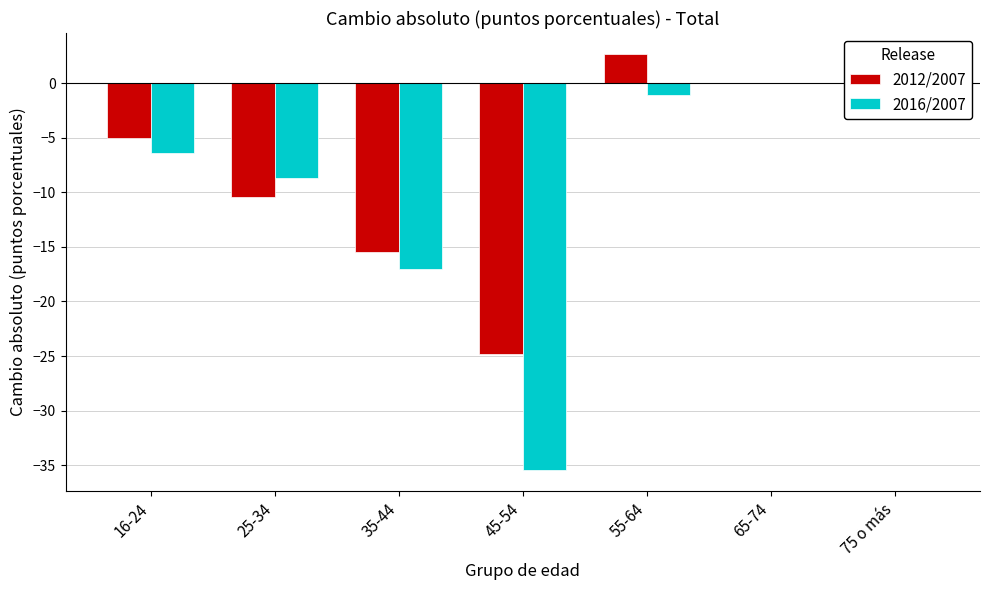

Rank the categories by 2016/2007 value from lowest to highest.

45-54, 35-44, 25-34, 16-24, 55-64, 65-74, 75 o más